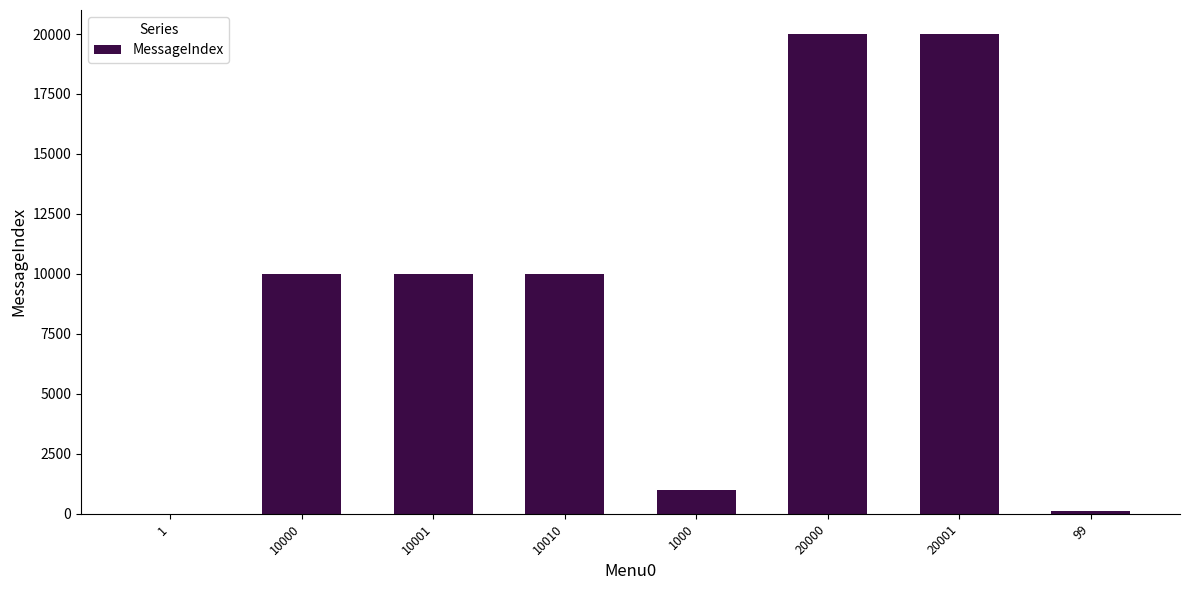

Count the number of categories in the chart.

8